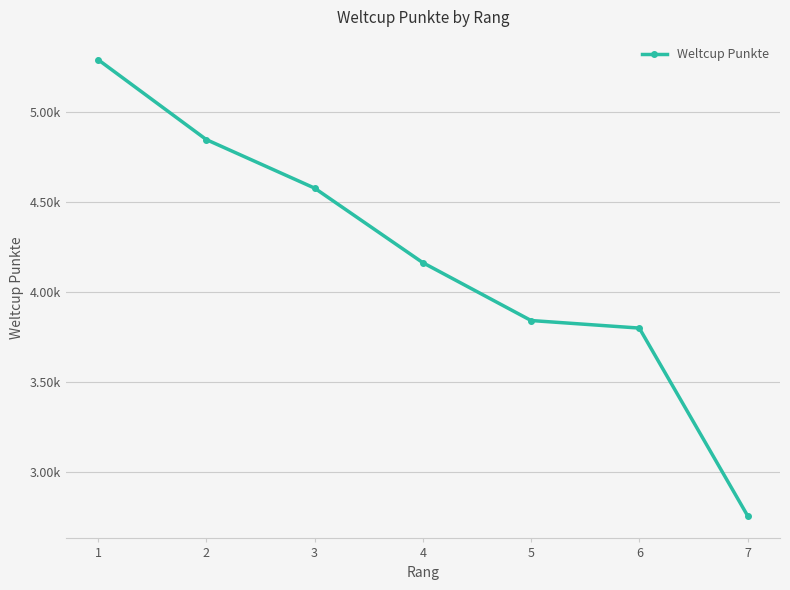

Does the chart have visible grid lines?

Yes